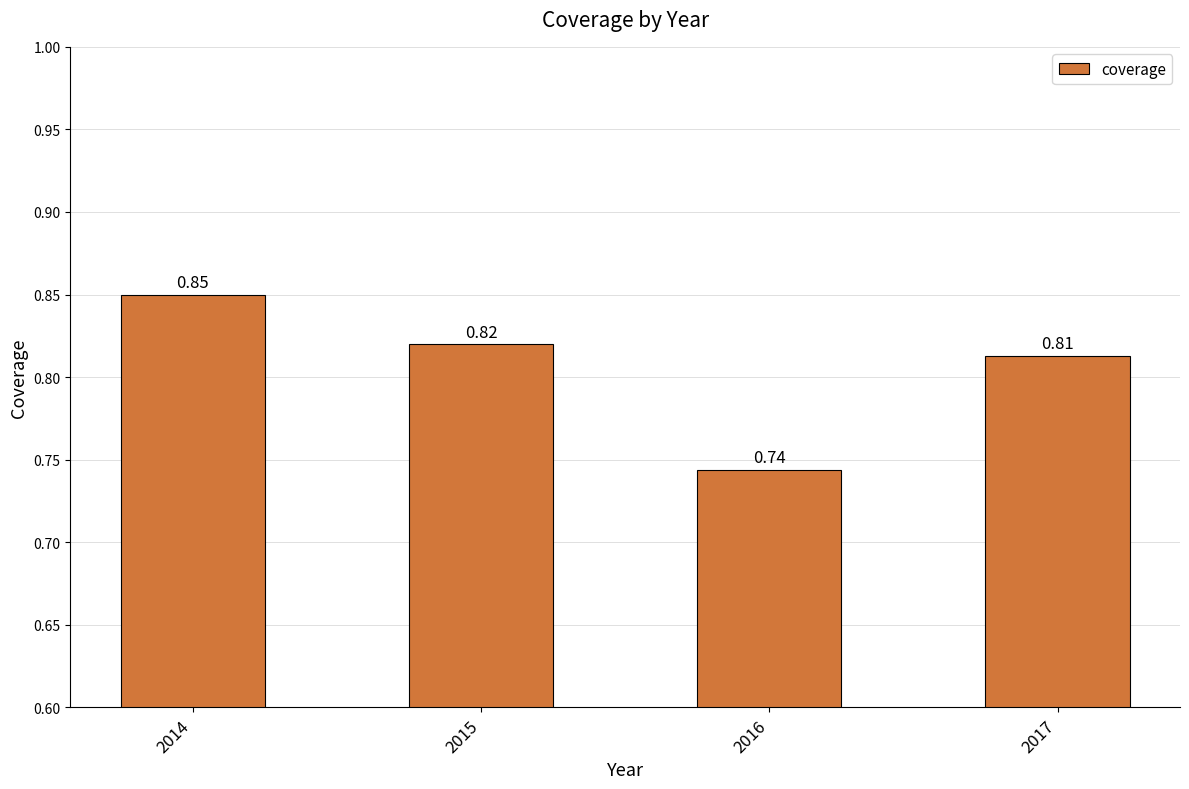

Which has a higher value, 2017 or 2015?

2015